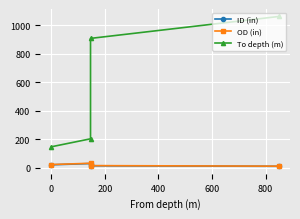

Is this an area chart (filled region under the line)?

No